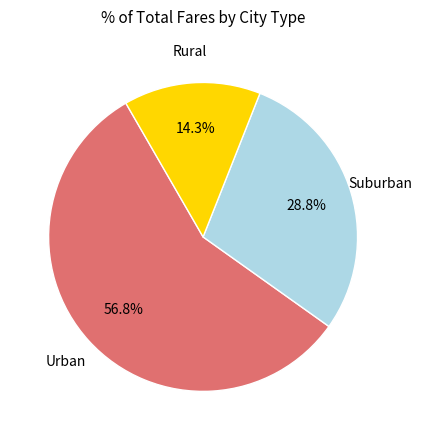

Does any single category account for the majority?

Yes